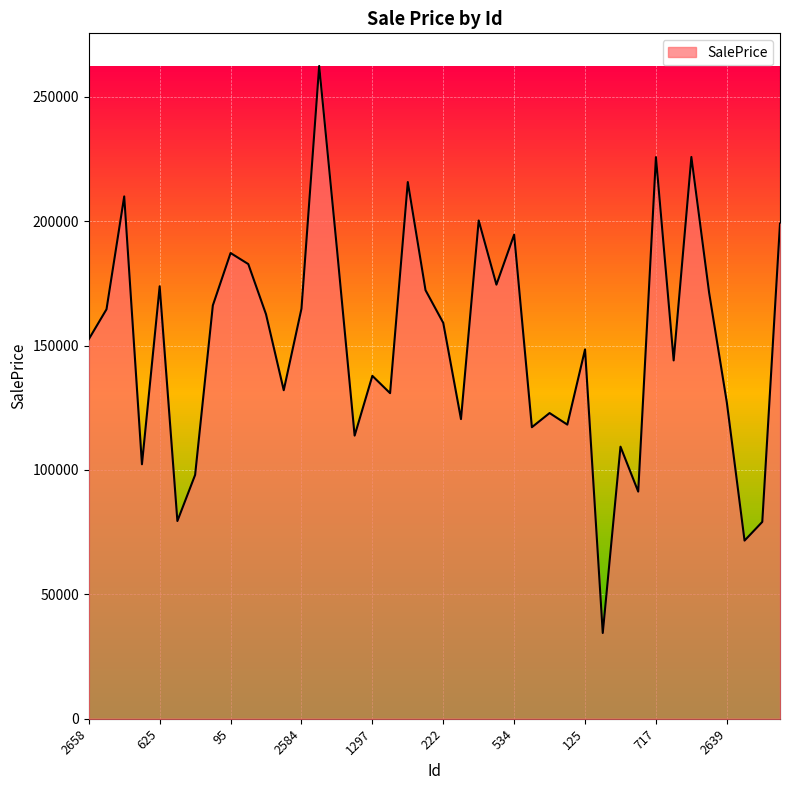

How many lines are shown in the chart?

1